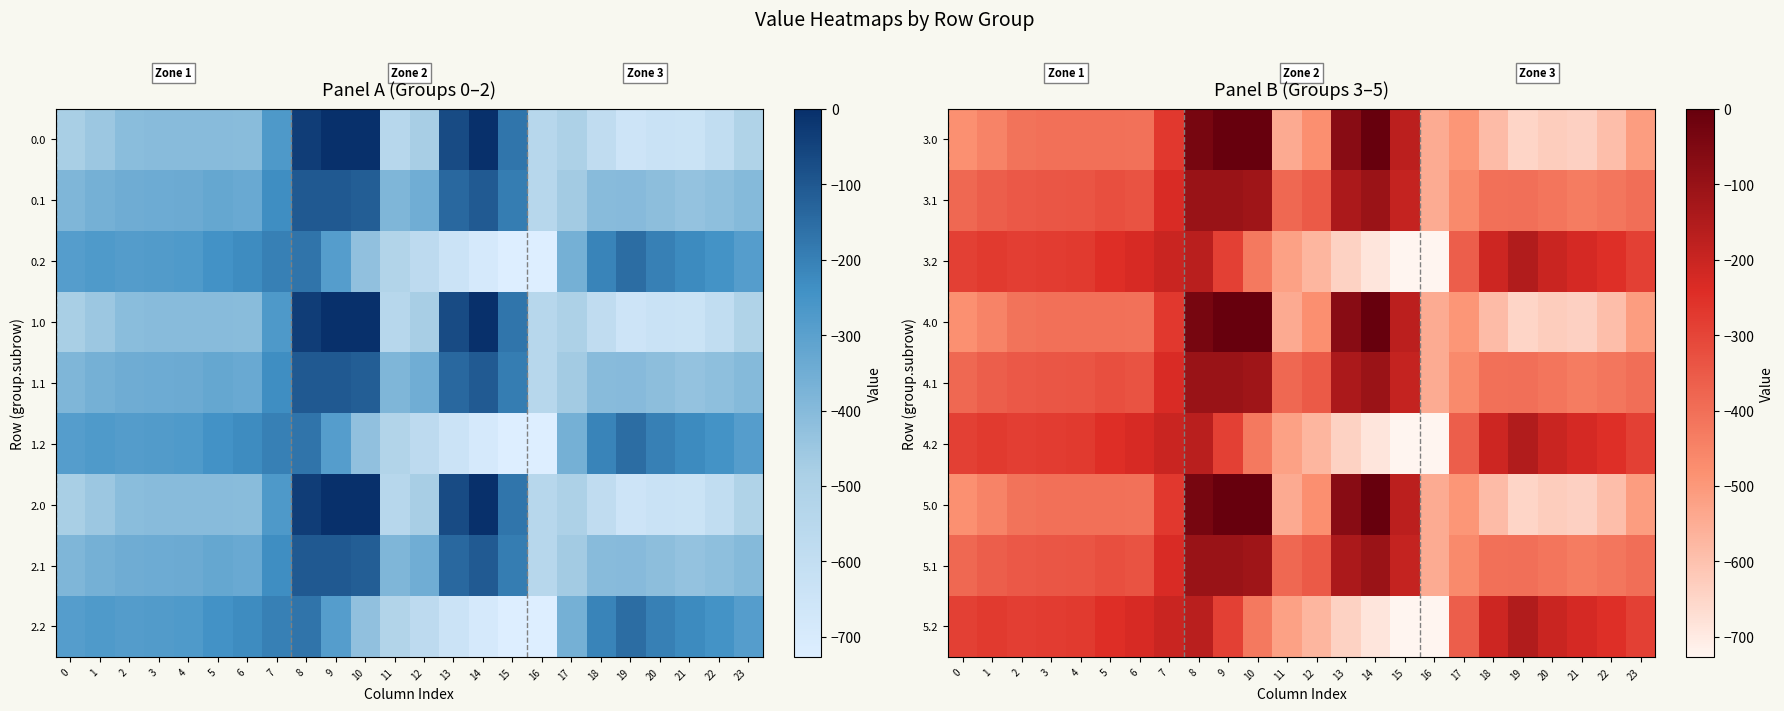

What value does the 4.2 series have at 0?

-287.1